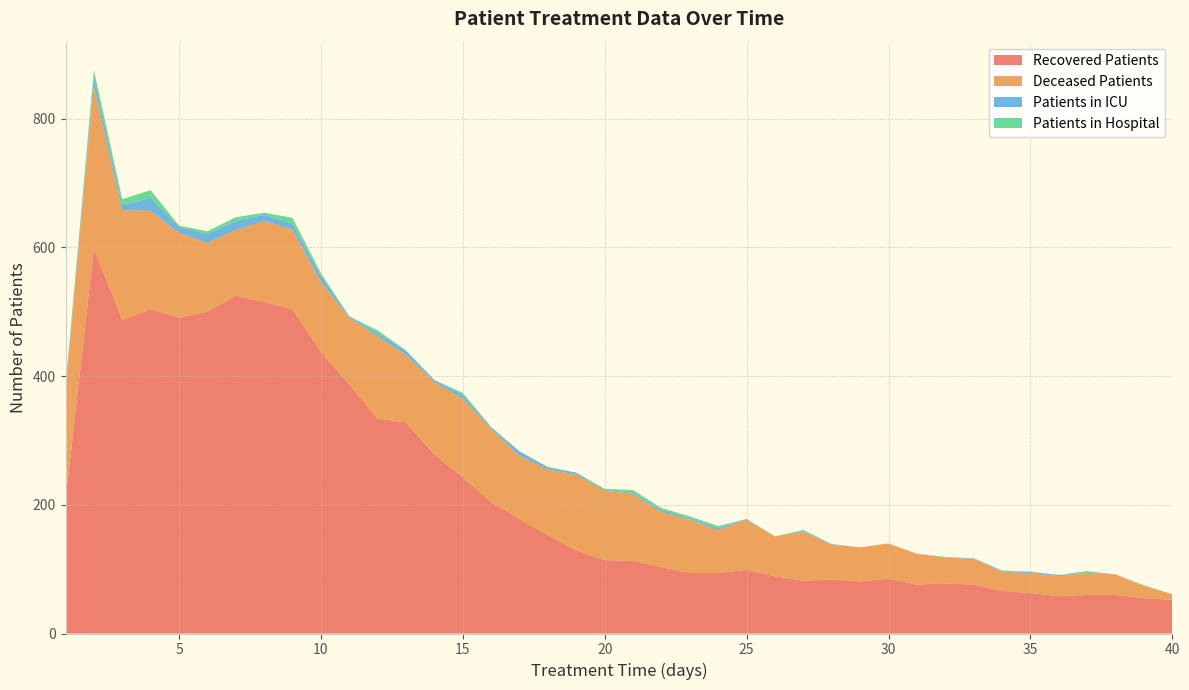

Reading left to right, transcribe all the data shown in this chart.

recovered_patients: 207	599	487	504	491	500	525	515	504	438	387	334	328	278	243	204	178	153	129	114	113	103	94	94	99	89	82	84	81	85	76	78	76	66	63	58	60	60	55	52
deceased_patients: 170	253	171	153	132	107	102	126	124	109	104	128	105	113	122	114	98	102	118	108	104	86	83	67	78	62	76	54	53	55	48	40	40	30	31	31	34	32	19	9
patients_in_icu: 5	14	8	20	9	14	14	10	9	9	2	5	6	3	6	2	7	3	3	1	2	3	2	3	1	0	1	1	0	0	0	0	1	1	2	2	0	0	0	0
patients_in_hospital: 3	10	9	12	2	4	6	3	9	4	0	4	1	0	3	1	0	1	0	2	4	3	3	3	0	0	2	0	0	0	0	1	0	1	0	0	3	0	1	0